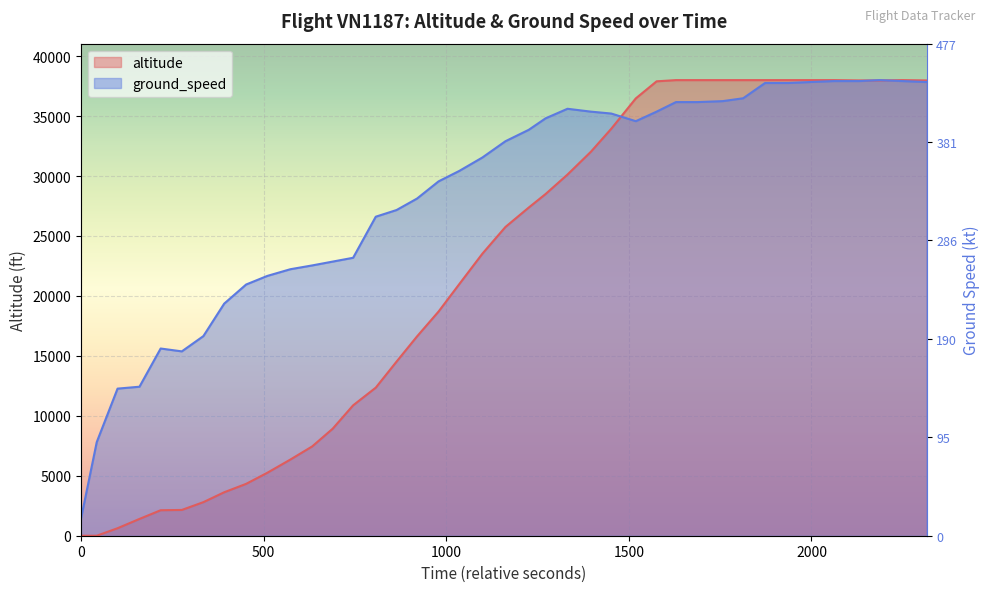

Rank the series by their average value, from lowest to highest.

altitude, ground_speed